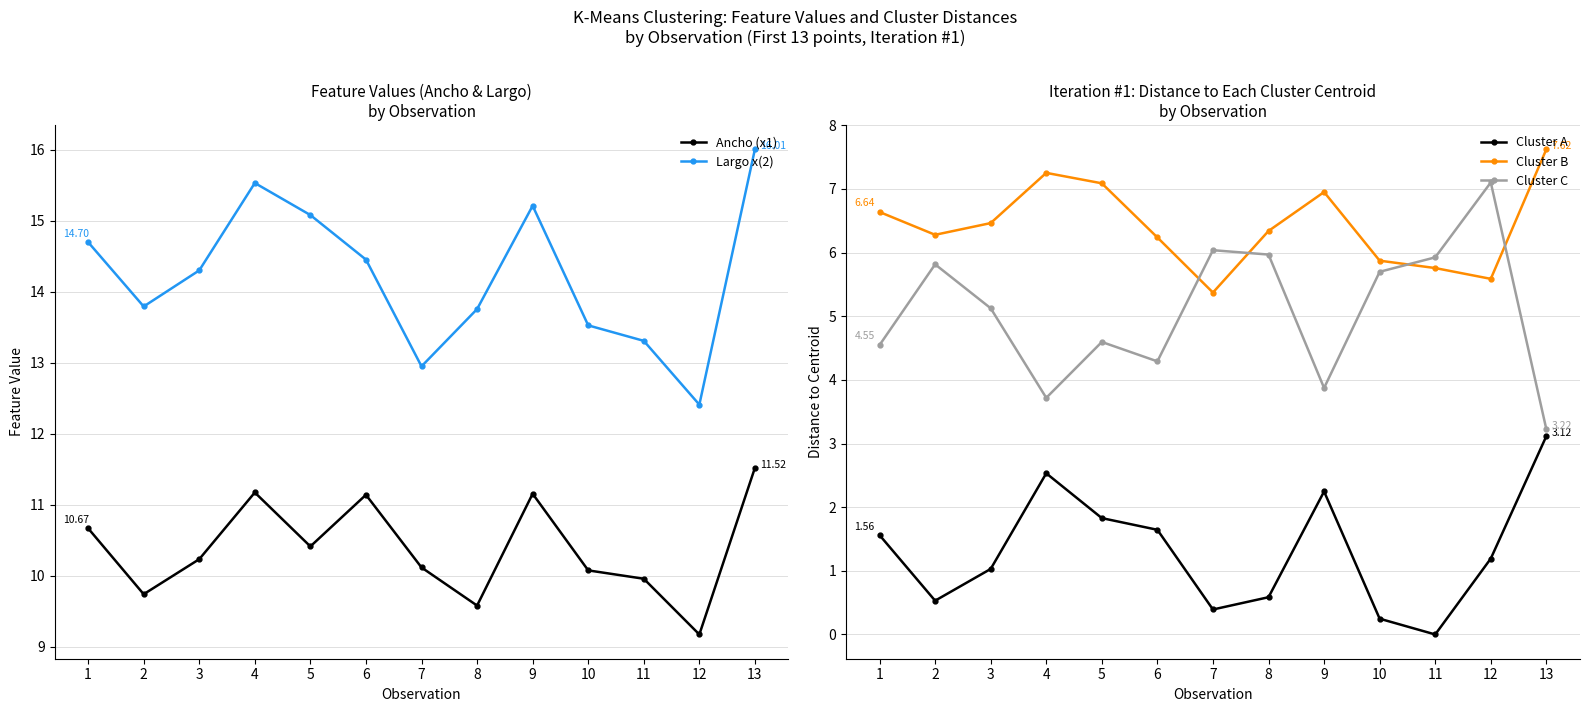

Count the number of data series in this chart.

5